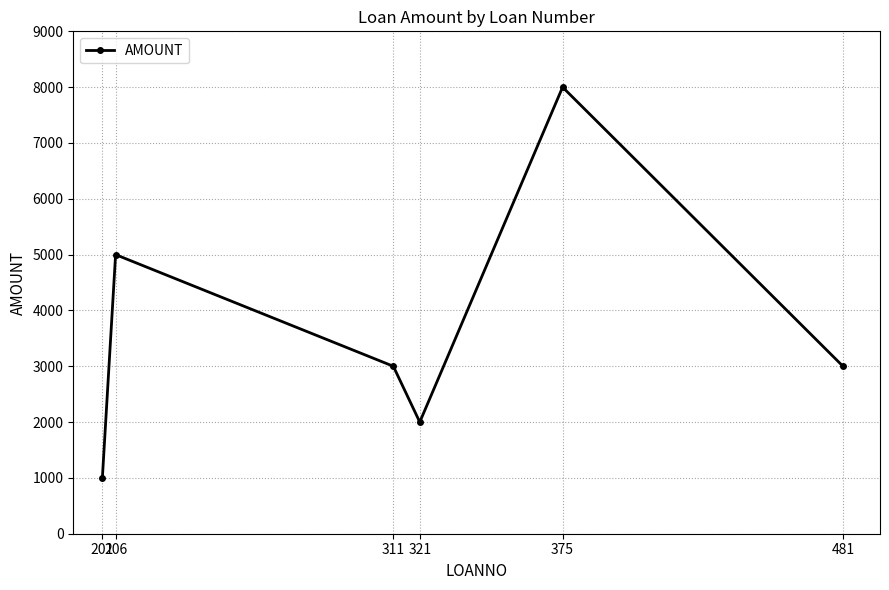

Is it true that the value at 375 is 8000?

True